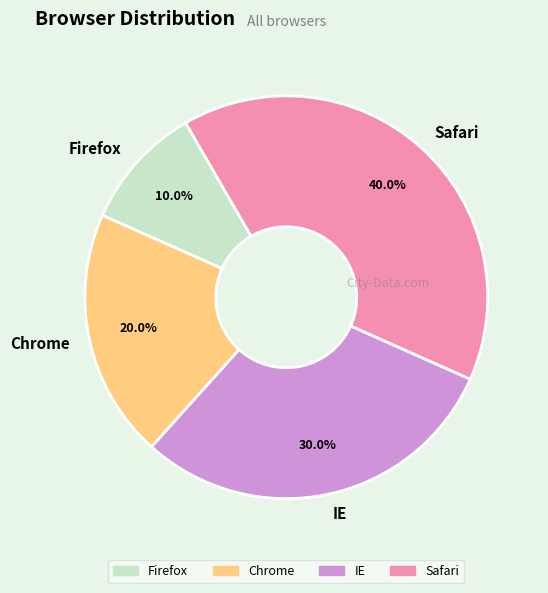

Which slice is the largest?

Safari